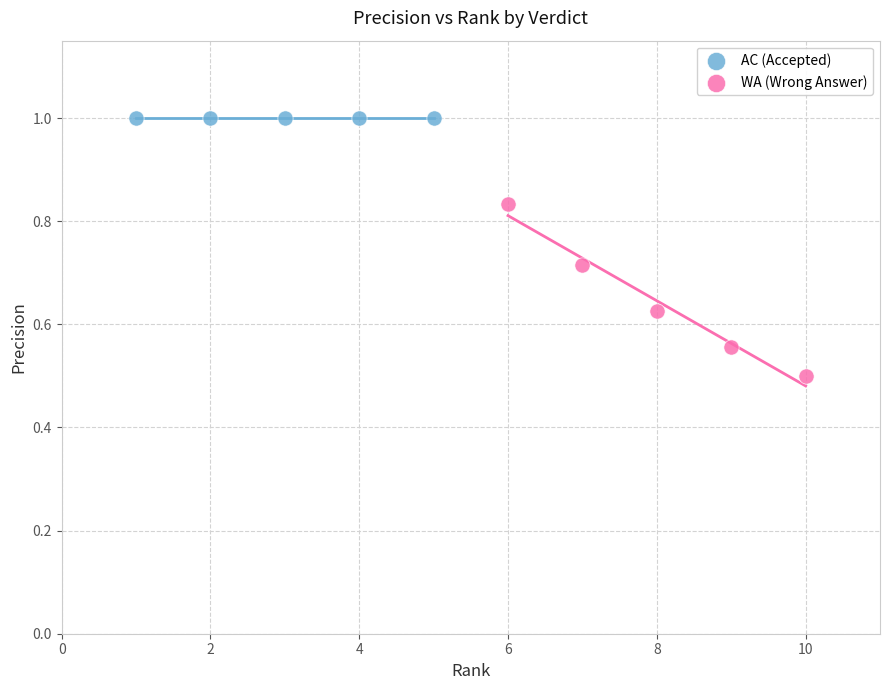

Which series reaches the minimum Y coordinate?

WA (Wrong Answer)